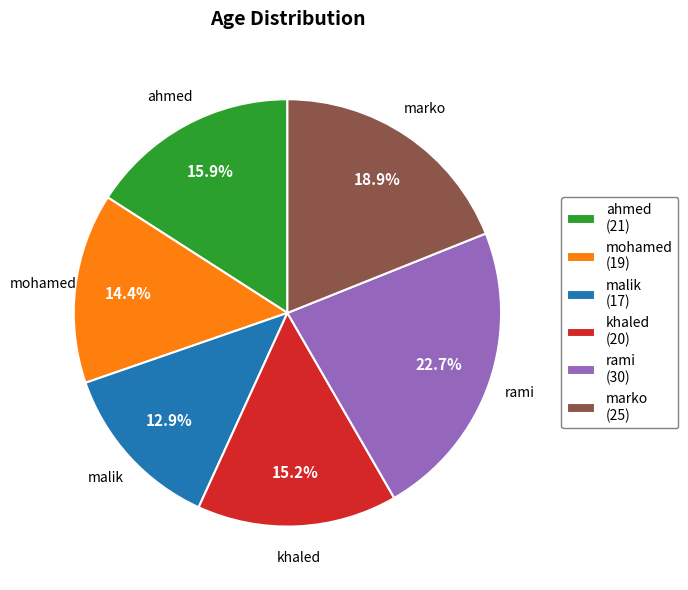

How many slices are in this pie chart?

6